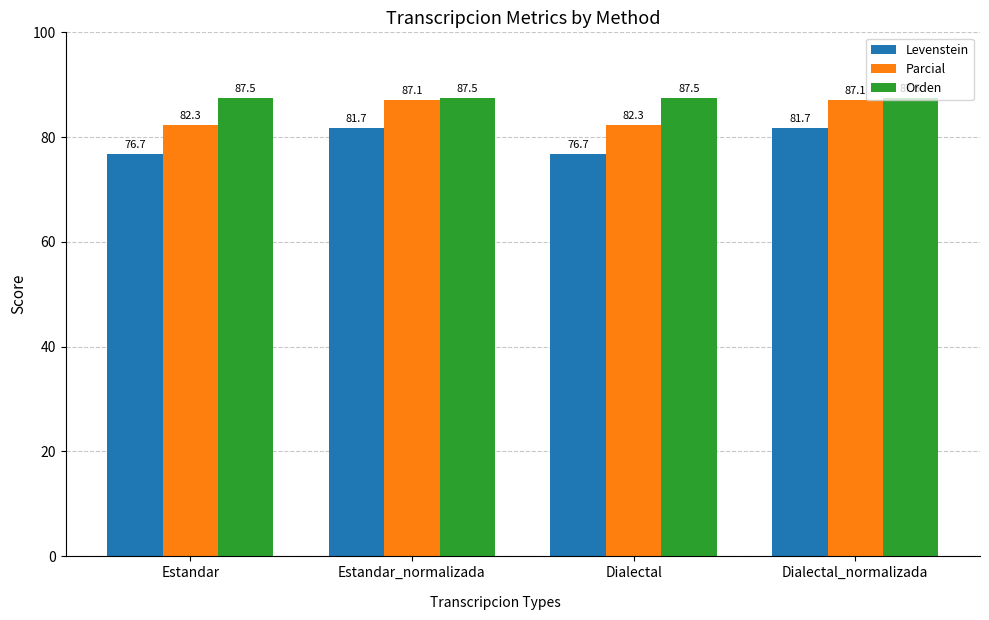

Reading right to left, transcribe all the data shown in this chart.

Levenstein: Dialectal_normalizada=81.7	Dialectal=76.7	Estandar_normalizada=81.7	Estandar=76.7
Parcial: Dialectal_normalizada=87.1	Dialectal=82.3	Estandar_normalizada=87.1	Estandar=82.3
Orden: Dialectal_normalizada=87.5	Dialectal=87.5	Estandar_normalizada=87.5	Estandar=87.5